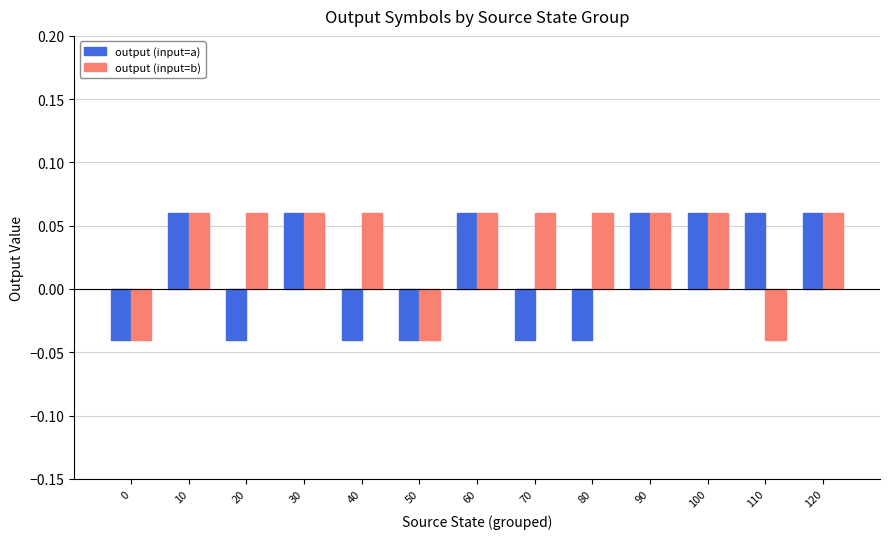

Which series changed the most between 20 and 50?

output (input=b)